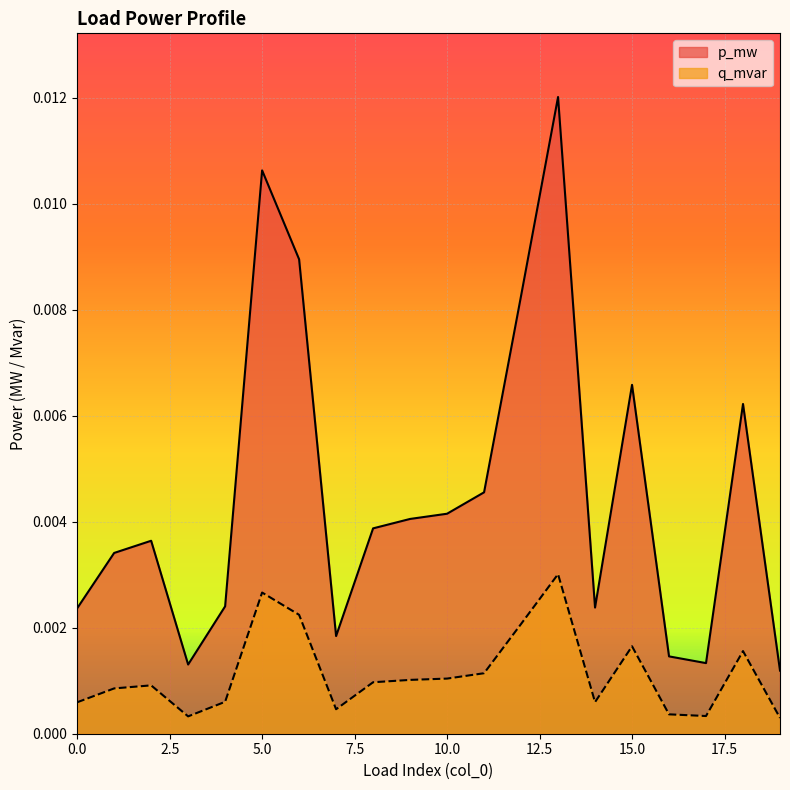

How many interior local valleys does the p_mw series have?

4